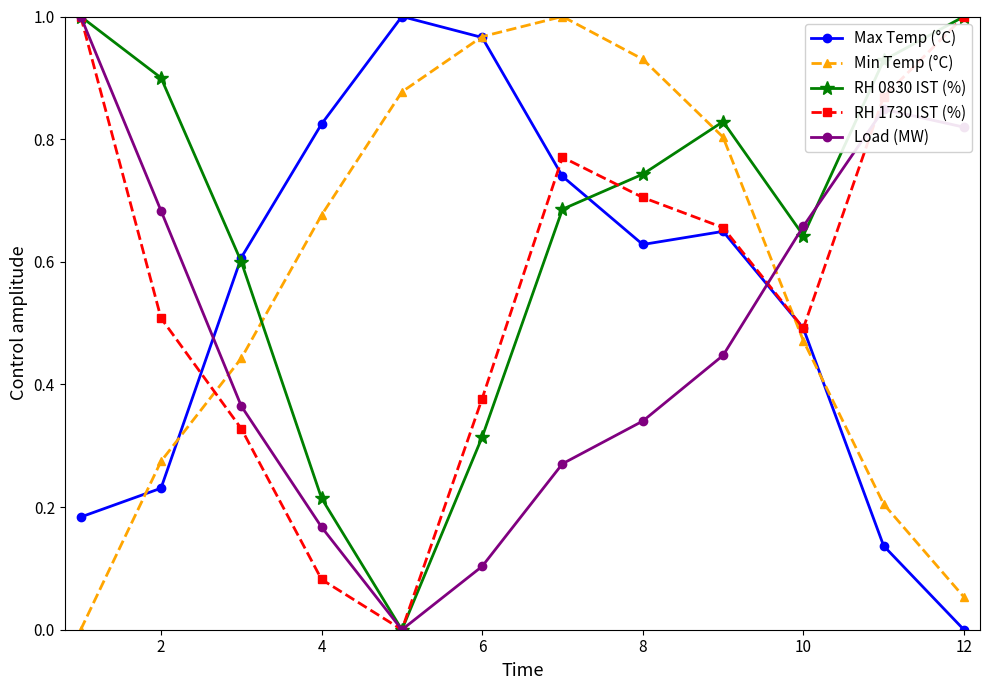

How many interior local valleys does the RH 0830 IST (%) series have?

2